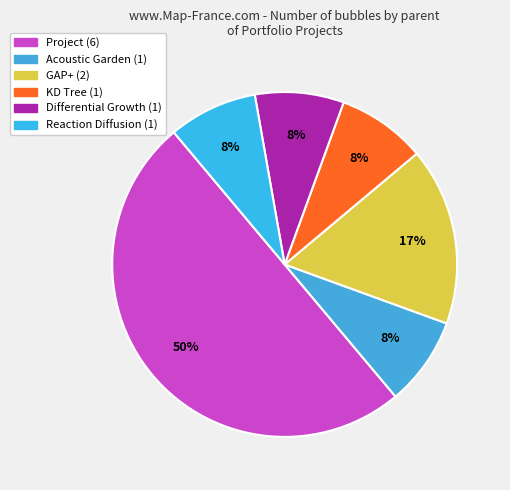

What is the ratio of the value at KD Tree to the value at Reaction Diffusion?

1.0